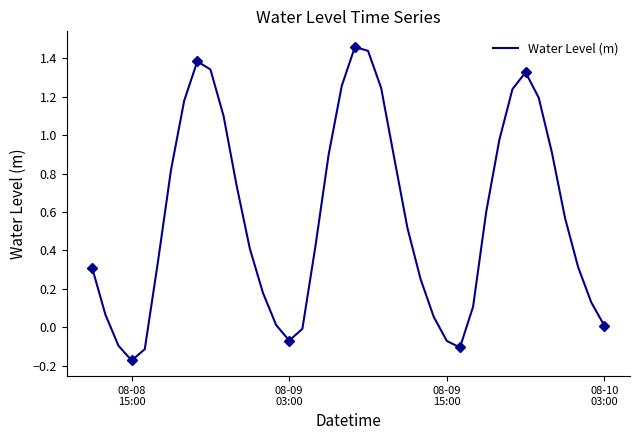

Does the chart have visible grid lines?

No